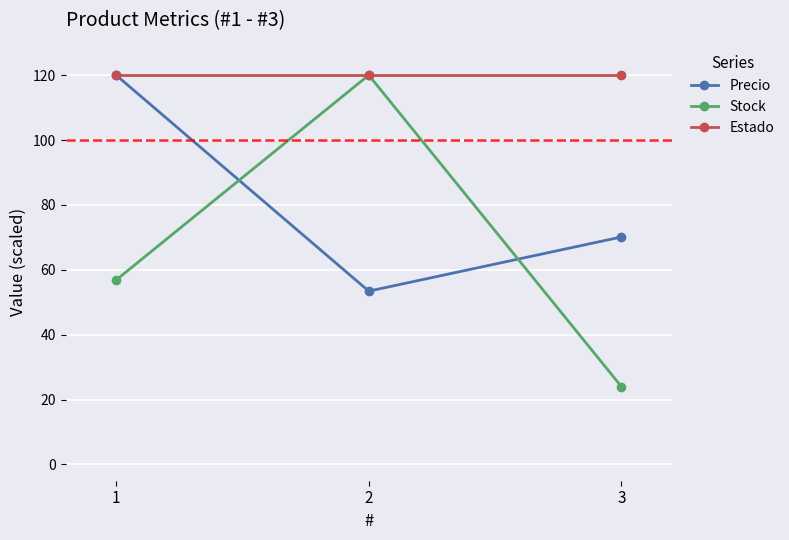

Rank the series by their average value, from highest to lowest.

Estado, Precio, Stock